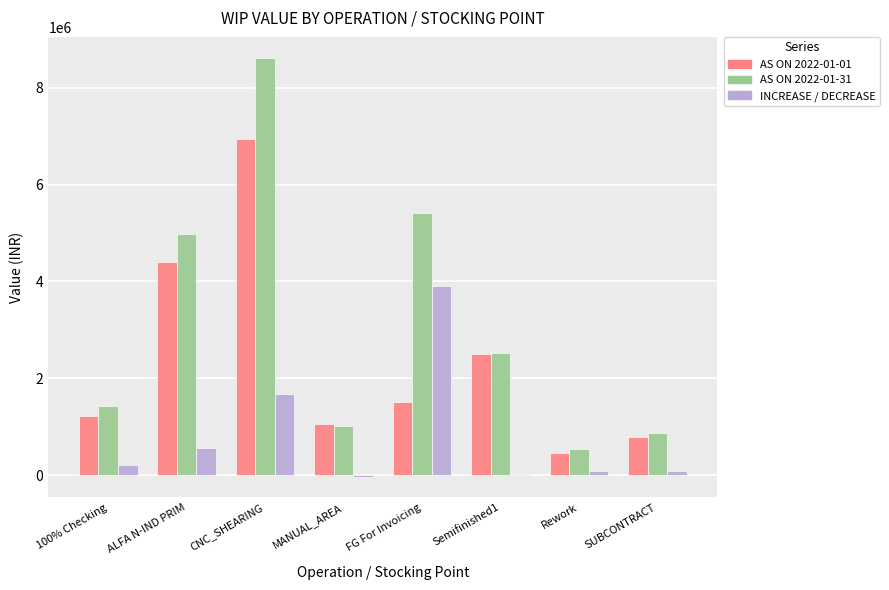

Read the AS ON 2022-01-01 value at SUBCONTRACT.

787337.2